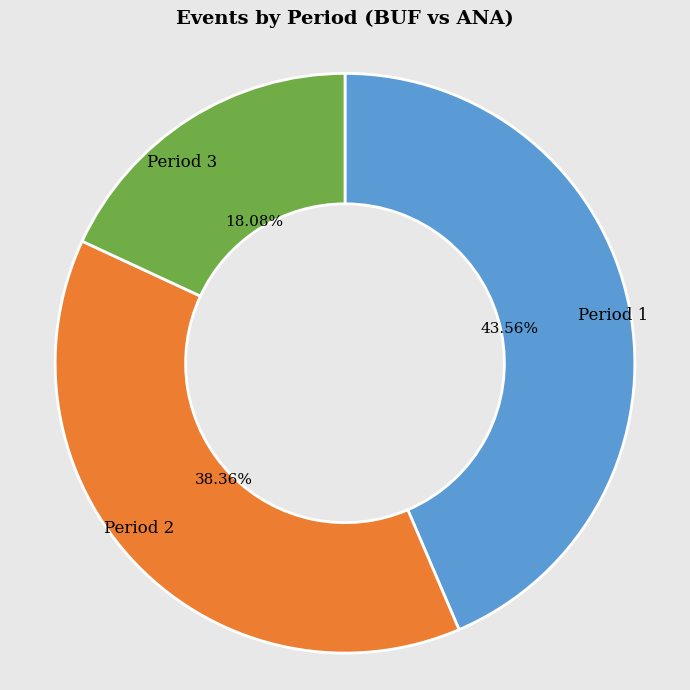

Is the sum of Period 2 and Period 1 greater than half?

Yes